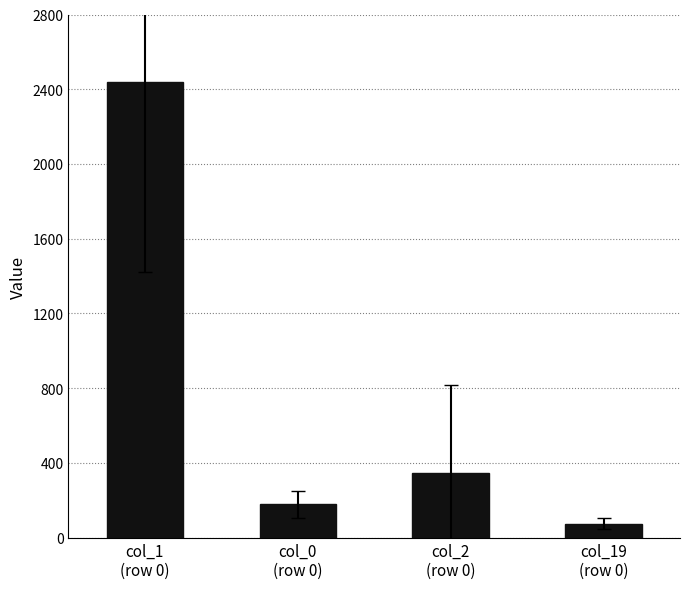

How many data points are less than 343?

2